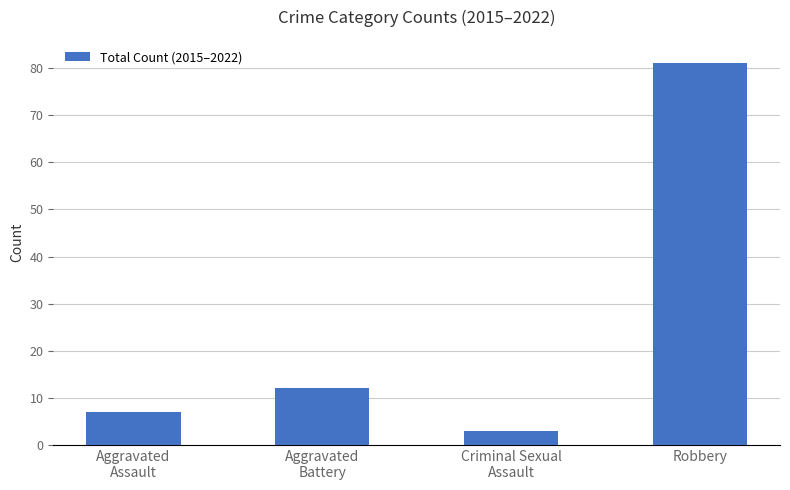

Rank the categories by value from highest to lowest.

Robbery, Aggravated
Battery, Aggravated
Assault, Criminal Sexual
Assault